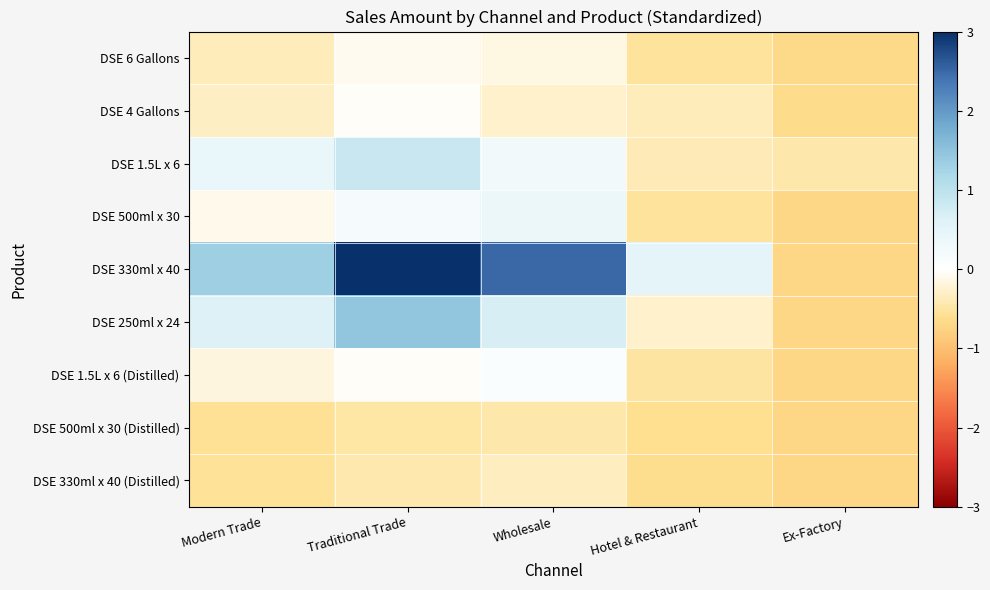

Reading left to right, what are all the values shown in this chart?

DSE 6 Gallons: Modern Trade=-0.4	Traditional Trade=-0.1	Wholesale=-0.2	Hotel & Restaurant=-0.5	Ex-Factory=-0.7
DSE 4 Gallons: Modern Trade=-0.3	Traditional Trade=-0.0	Wholesale=-0.3	Hotel & Restaurant=-0.4	Ex-Factory=-0.6
DSE 1.5L x 6: Modern Trade=0.4	Traditional Trade=0.9	Wholesale=0.3	Hotel & Restaurant=-0.4	Ex-Factory=-0.5
DSE 500ml x 30: Modern Trade=-0.1	Traditional Trade=0.2	Wholesale=0.4	Hotel & Restaurant=-0.5	Ex-Factory=-0.7
DSE 330ml x 40: Modern Trade=1.3	Traditional Trade=5.0	Wholesale=2.5	Hotel & Restaurant=0.5	Ex-Factory=-0.7
DSE 250ml x 24: Modern Trade=0.6	Traditional Trade=1.5	Wholesale=0.7	Hotel & Restaurant=-0.3	Ex-Factory=-0.7
DSE 1.5L x 6 (Distilled): Modern Trade=-0.2	Traditional Trade=-0.0	Wholesale=0.1	Hotel & Restaurant=-0.5	Ex-Factory=-0.7
DSE 500ml x 30 (Distilled): Modern Trade=-0.6	Traditional Trade=-0.5	Wholesale=-0.5	Hotel & Restaurant=-0.6	Ex-Factory=-0.7
DSE 330ml x 40 (Distilled): Modern Trade=-0.6	Traditional Trade=-0.4	Wholesale=-0.3	Hotel & Restaurant=-0.6	Ex-Factory=-0.7